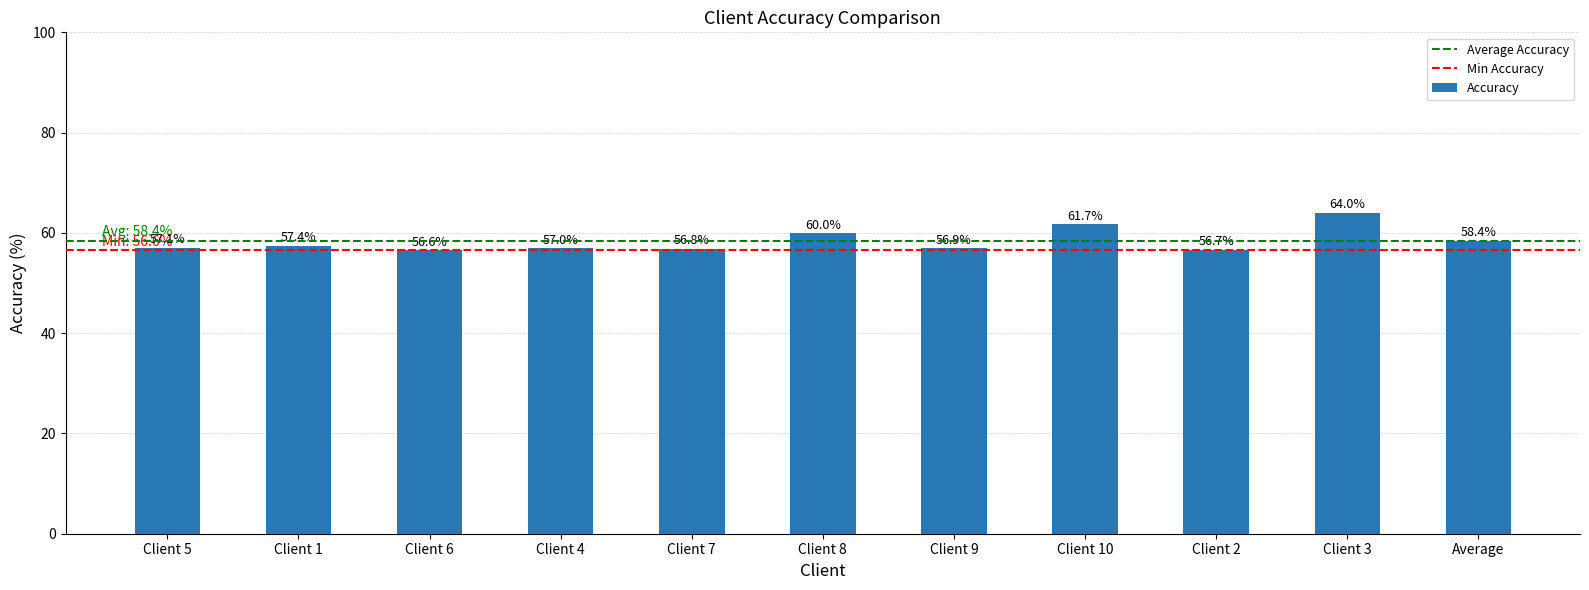

Which has a higher value, Client 3 or Client 6?

Client 3